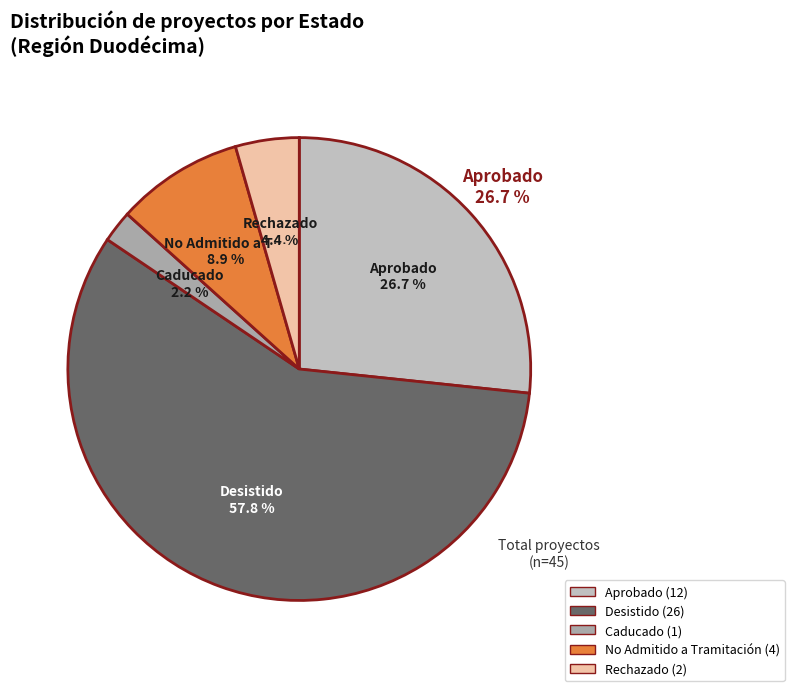

How many slices are in this pie chart?

2